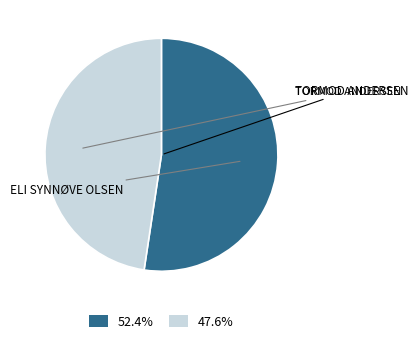

Combined, do 52.4% and 47.6% account for over 50%?

Yes